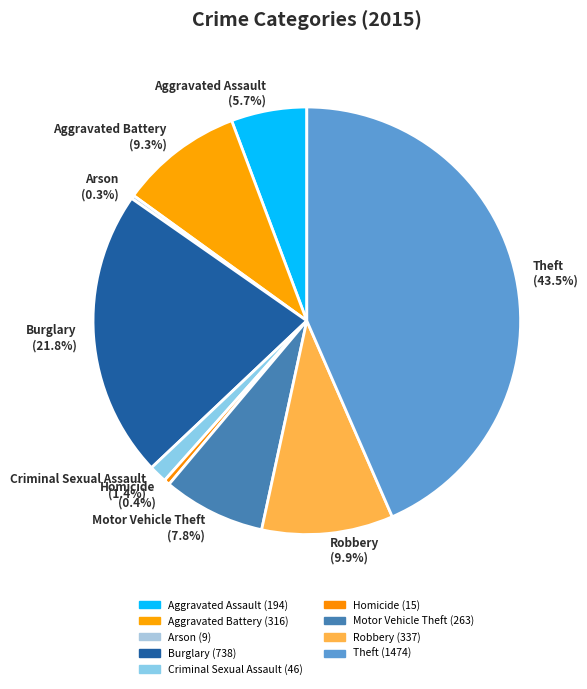

Approximately how many times larger is the value at Motor Vehicle Theft compared to Homicide?

17.5